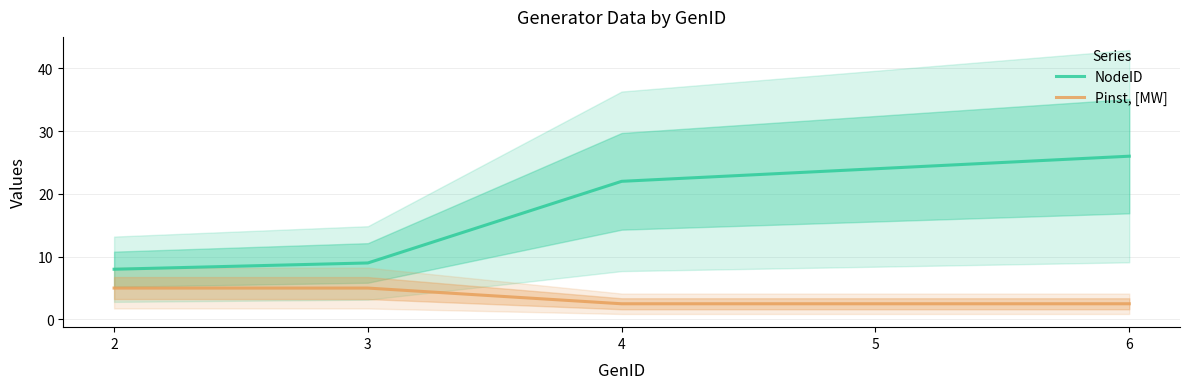

What is the difference between the highest and lowest values at 6?

23.5